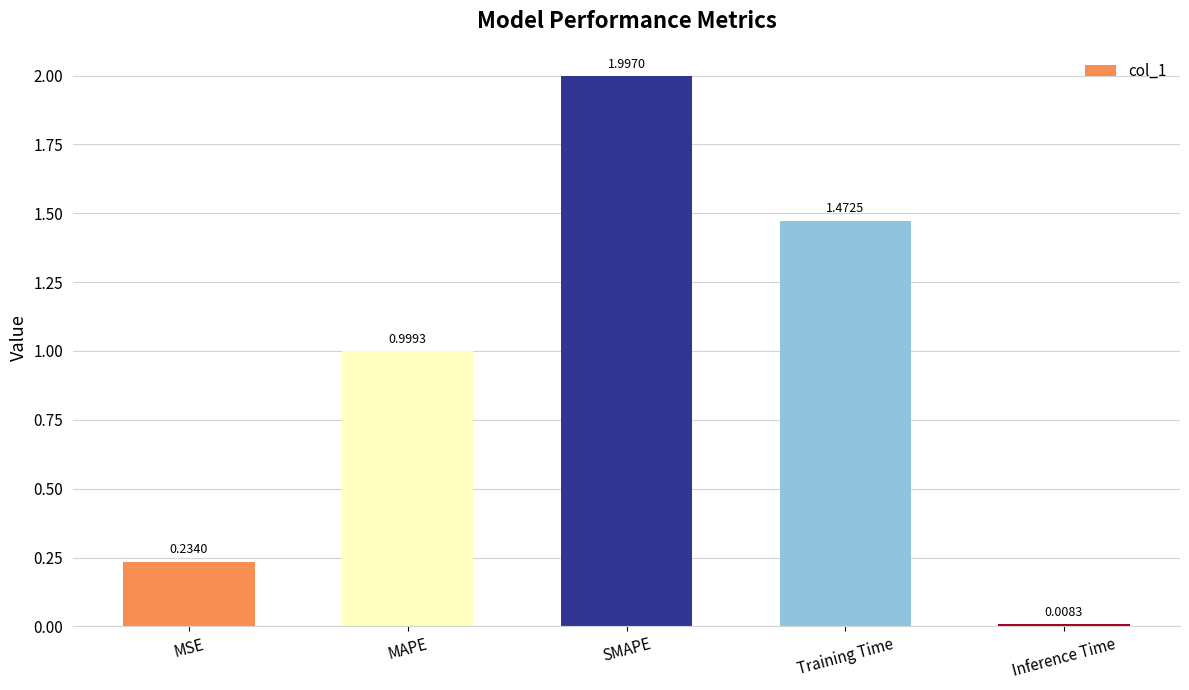

Where is the data nearest to the value 1?

MAPE